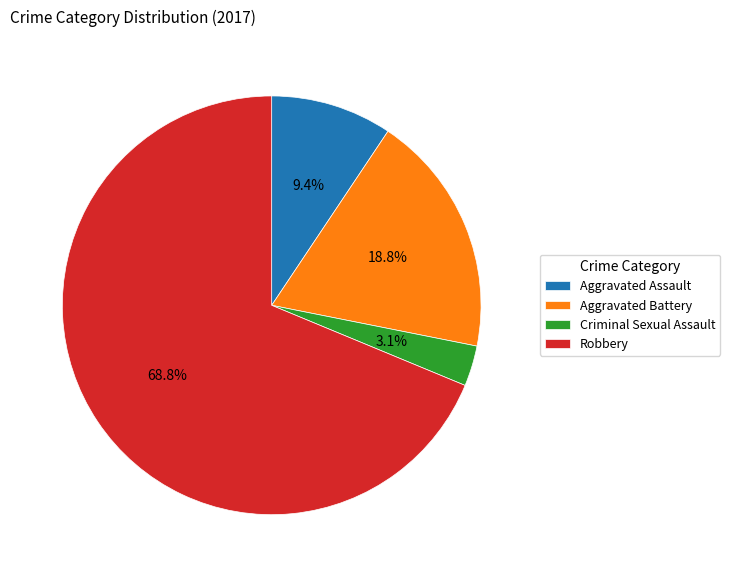

Which category has the smallest portion of the pie?

Criminal Sexual Assault